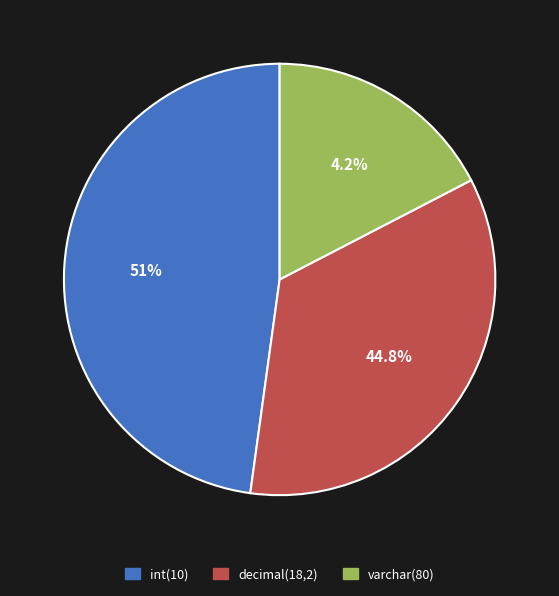

Do varchar(80) and int(10) together represent more than half of the pie?

Yes